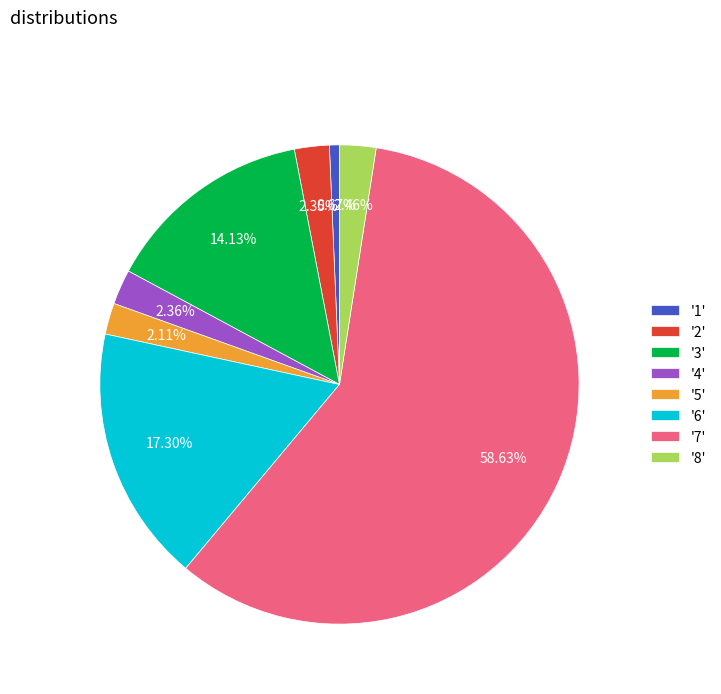

Which slice is the smallest?

'1'